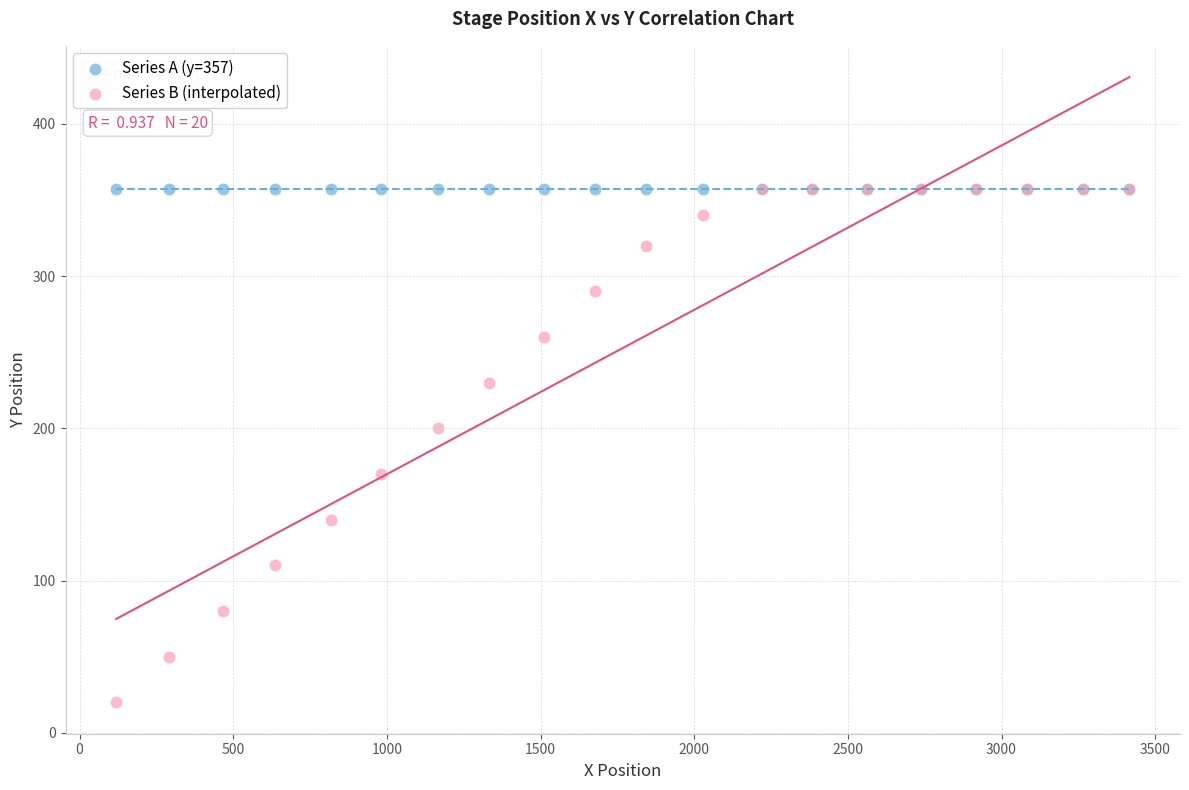

What are all the series names shown in the legend?

Series A (y=357), Series B (interpolated)